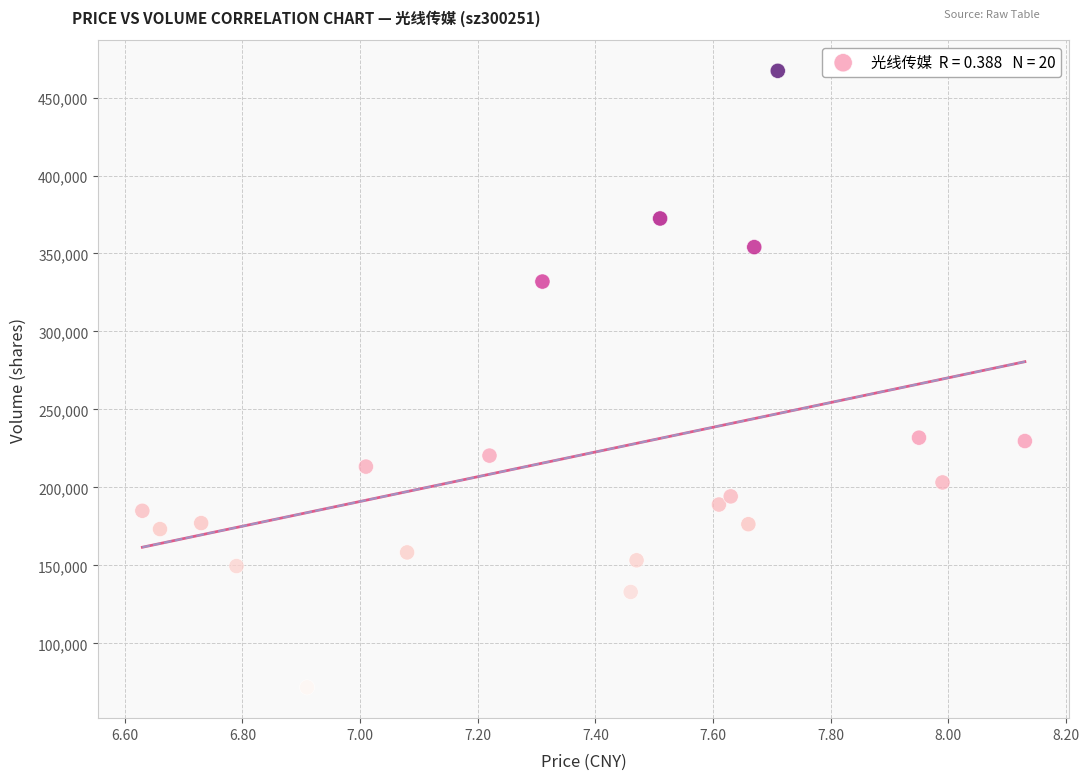

What is the range of Y values (max minus min)?

395387